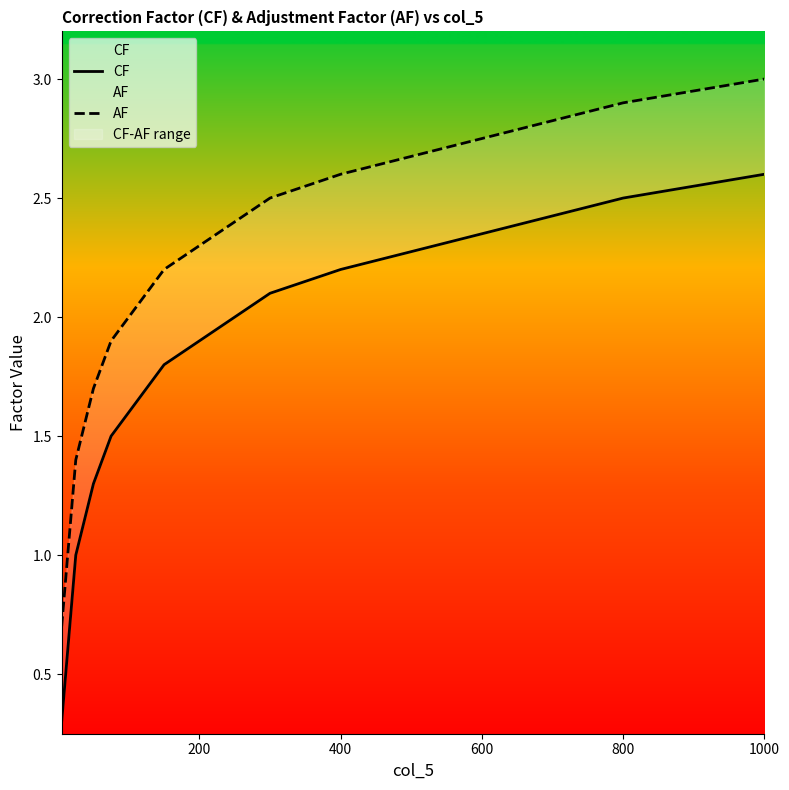

True or false: AF and CF intersect in this chart.

False